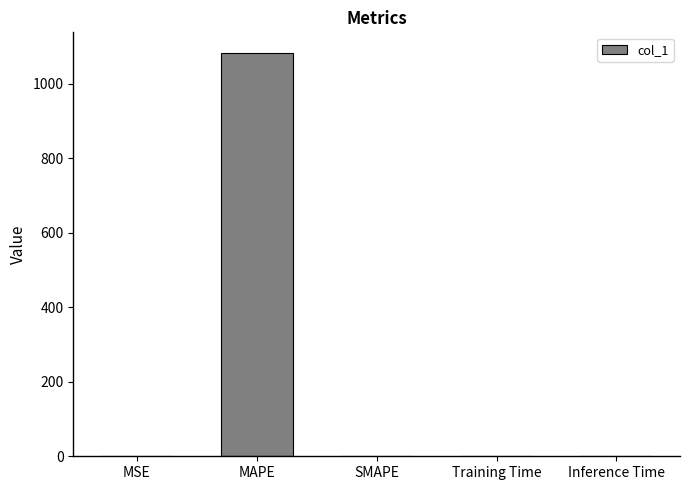

What is the maximum value shown in the chart?

1083.9